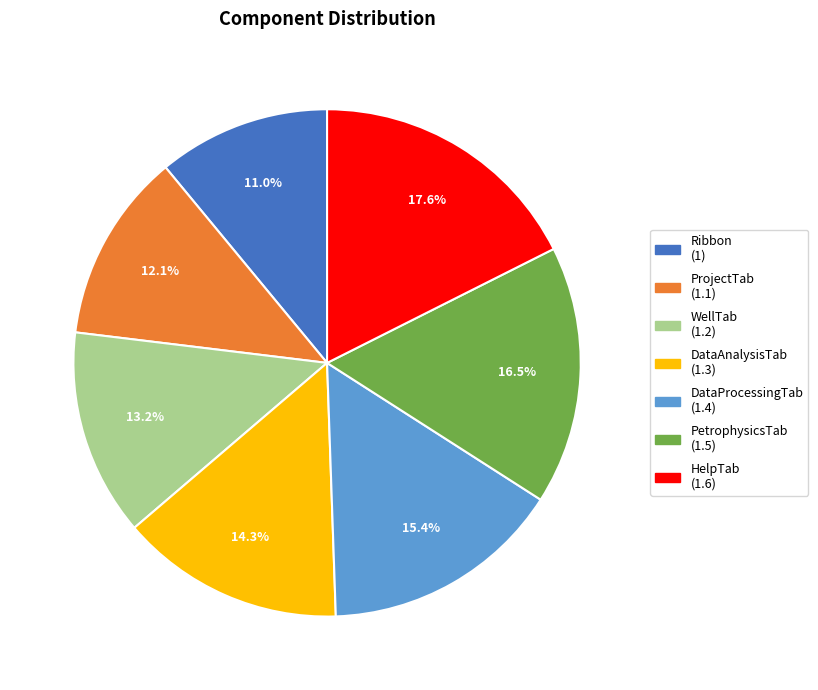

Which slice is the smallest?

Ribbon